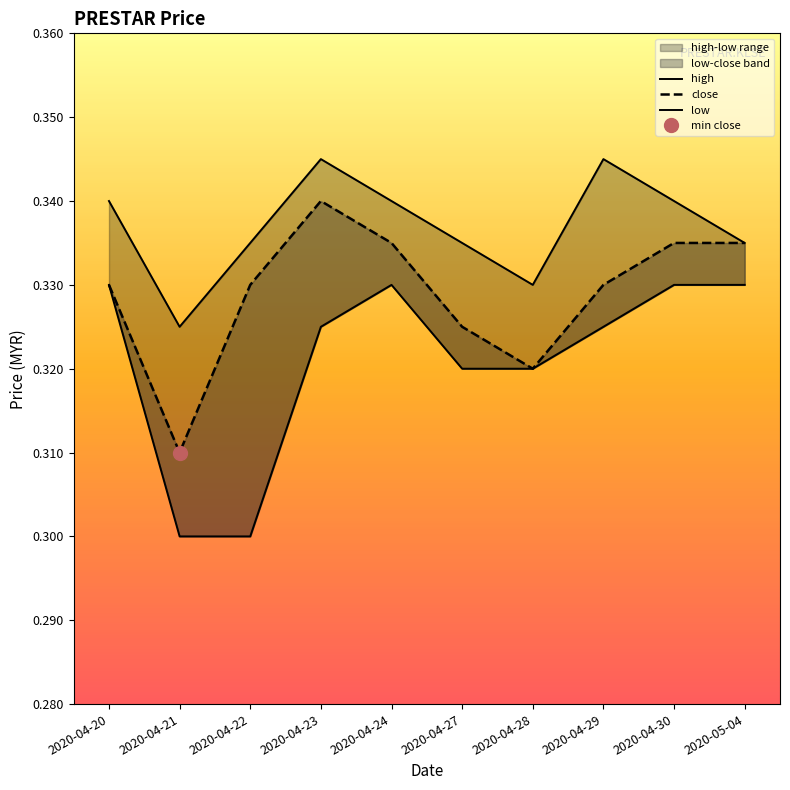

True or false: low has more than 1 interior local peaks.

False